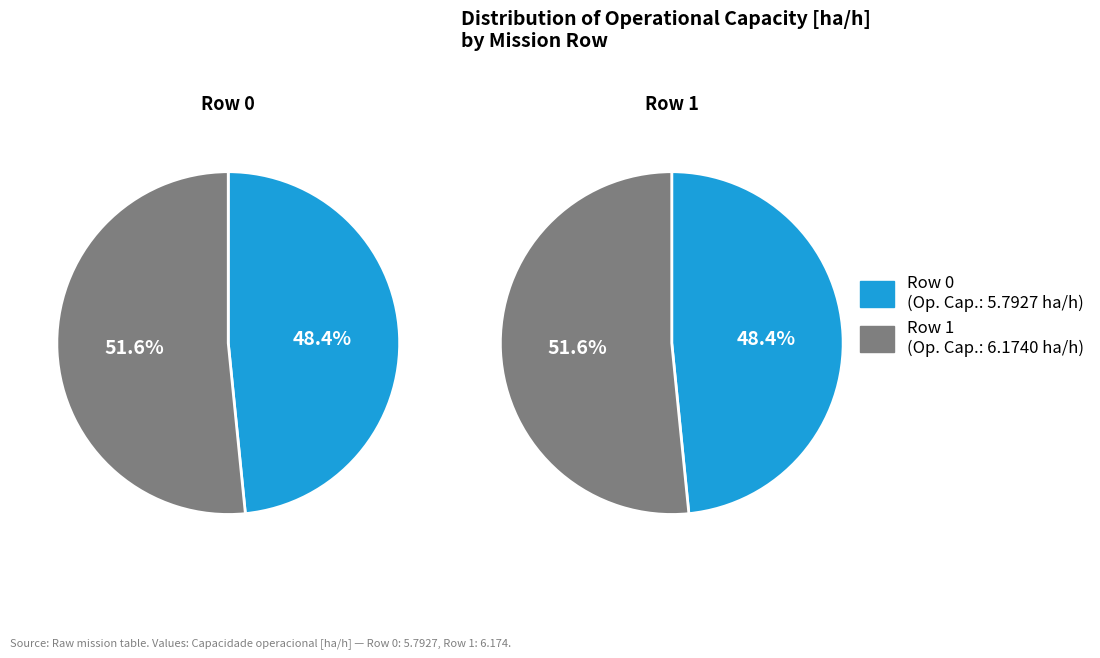

True or false: 0 accounts for 38% of the total.

False